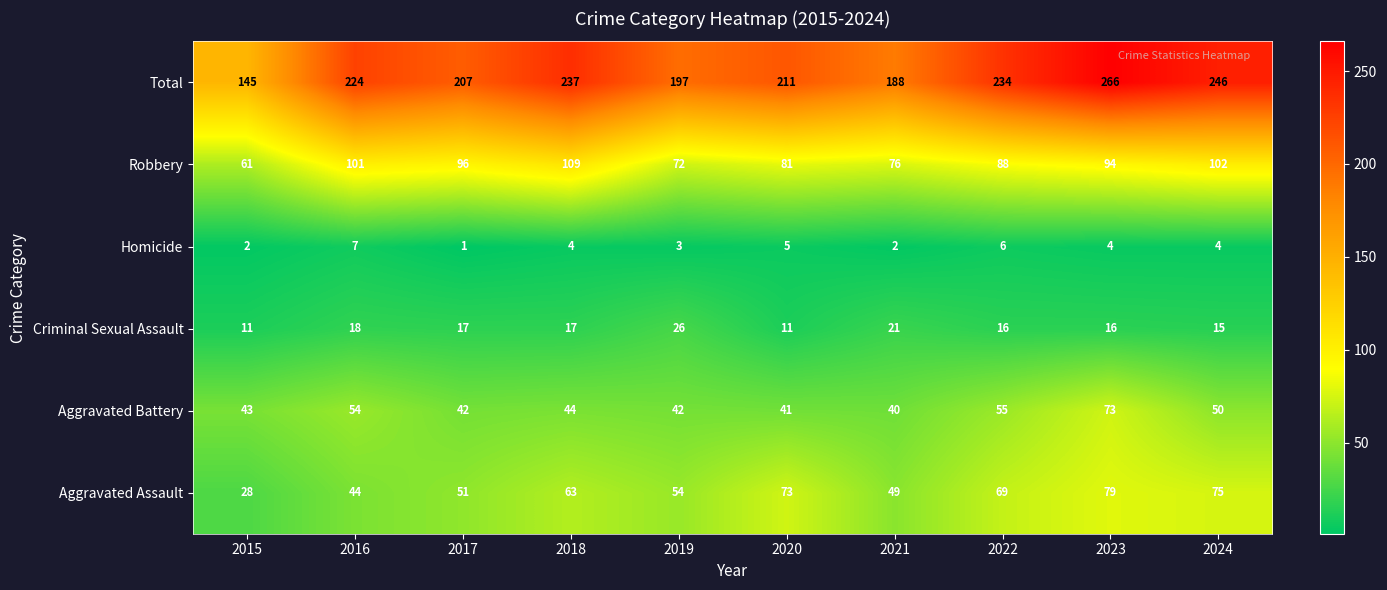

At which category is the sum across all series the highest?

2023